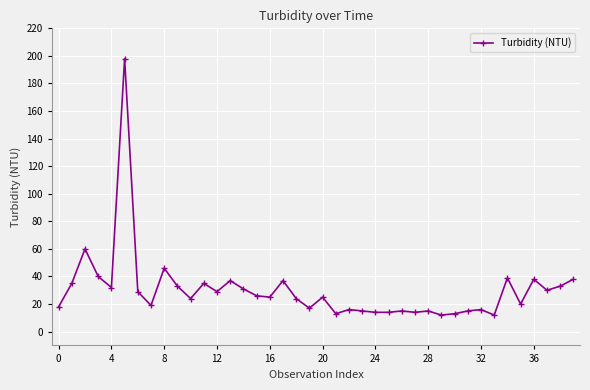

Reading left to right, extract all data points from this chart.

18	35	60	40	32	198	29	19	46	33	24	35	29	37	31	26	25	37	24	17	25	13	16	15	14	14	15	14	15	12	13	15	16	12	39	20	38	30	33	38